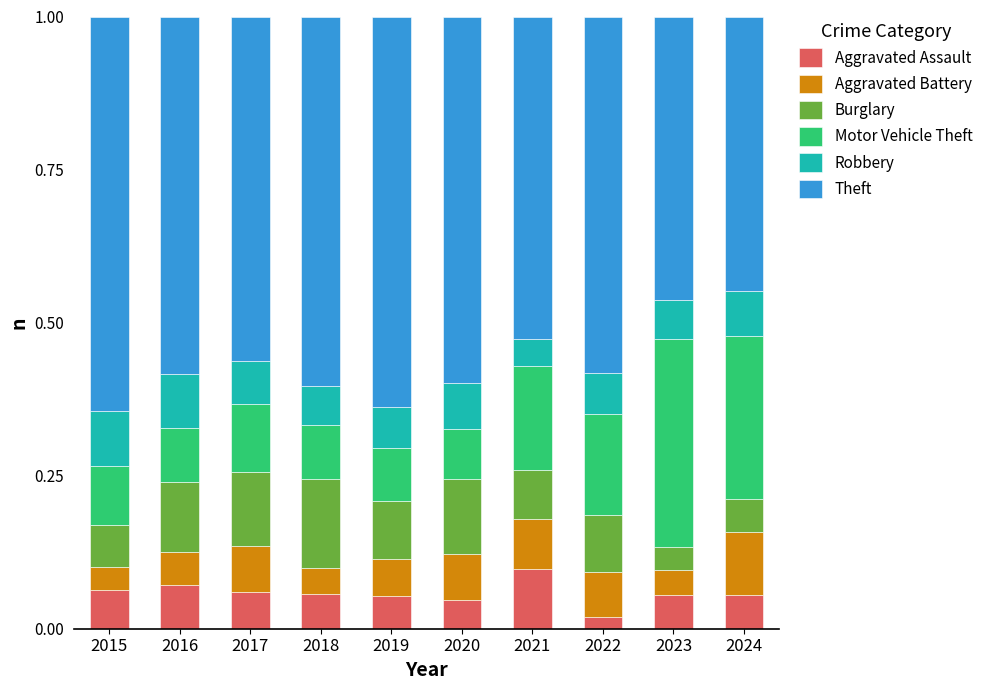

How many Aggravated Assault values are between 0 and 1?

10